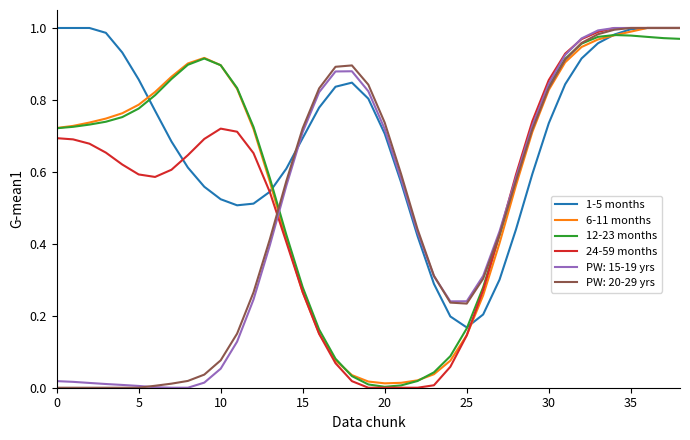

Where is 24-59 months nearest to the value 0?

19